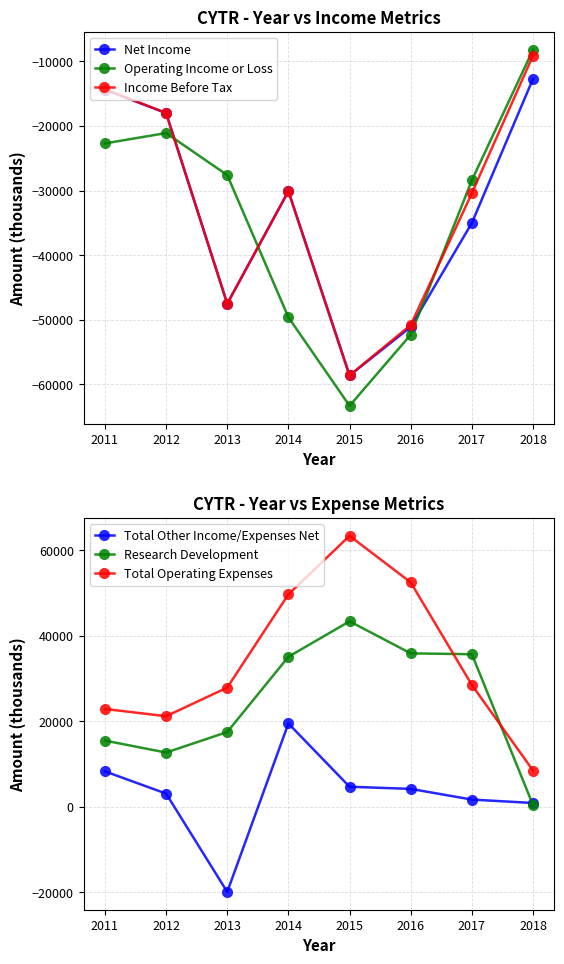

Which label corresponds to the smallest value in the chart?

2015